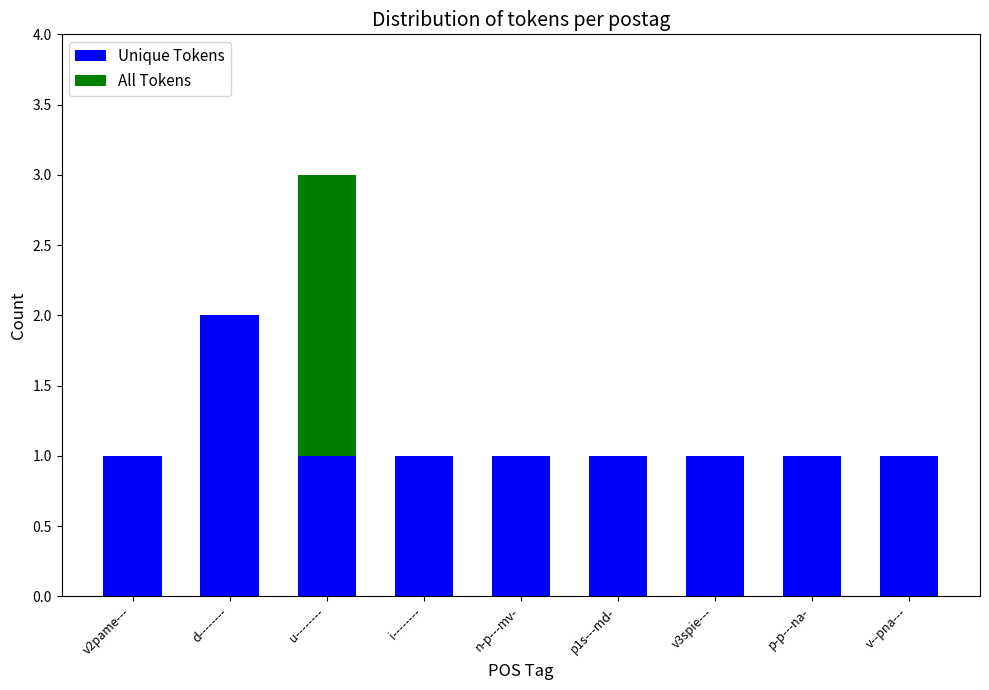

What are all the series names shown in the legend?

Unique Tokens, All Tokens